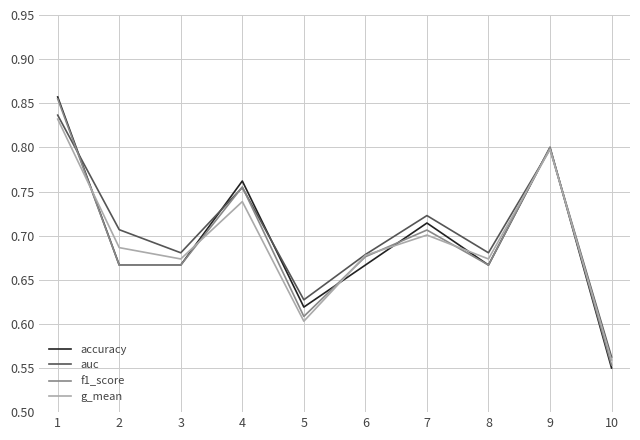

Which category has the lowest value across all series?

10